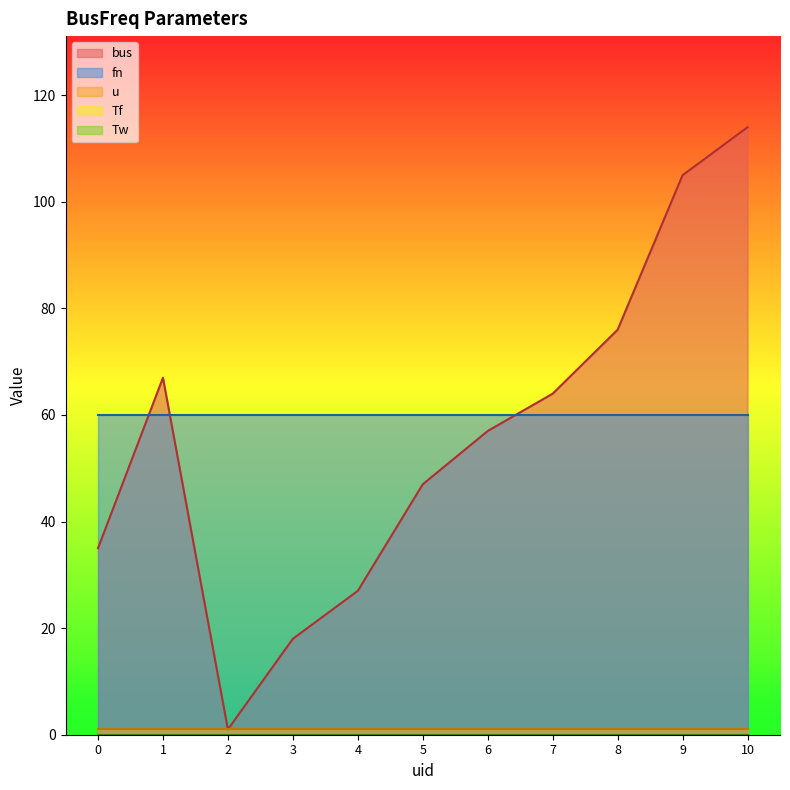

At how many categories does at least one series exceed 77?

2